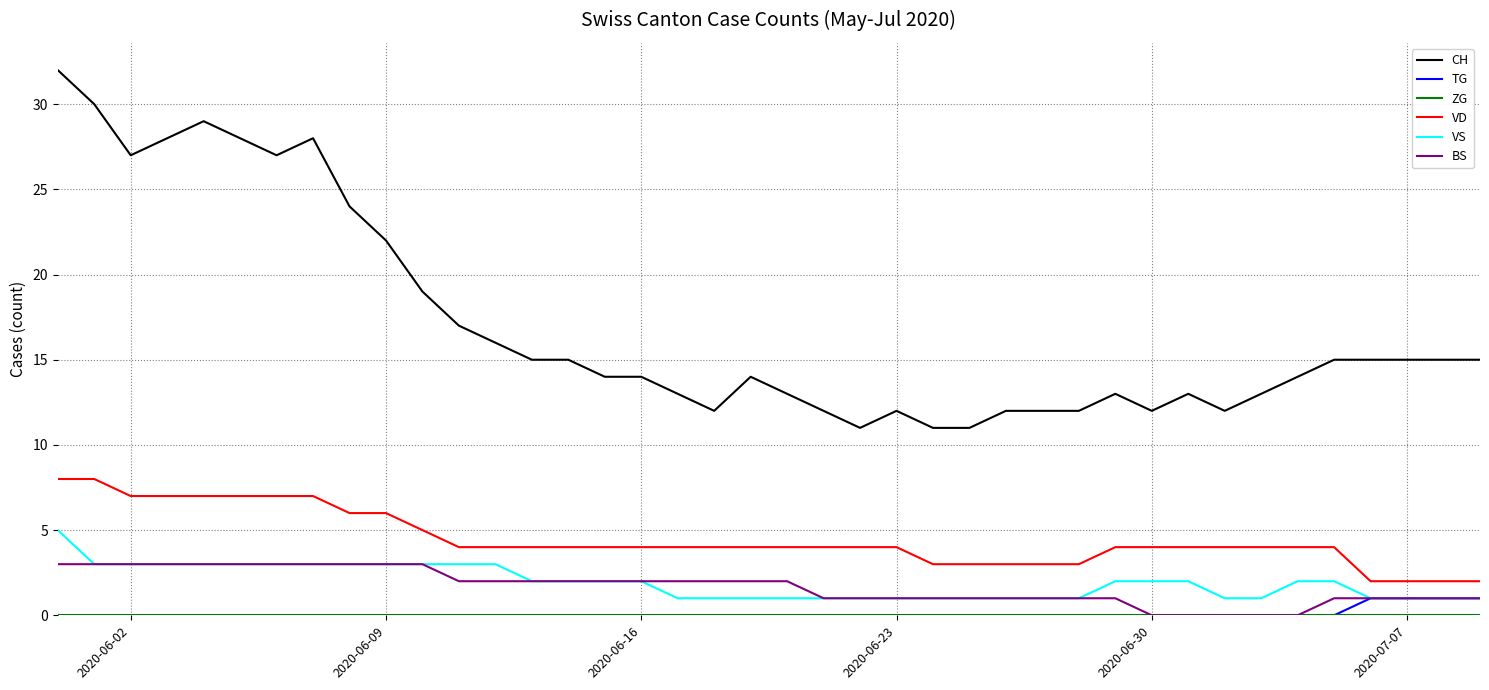

Which series has the widest spread of values?

CH